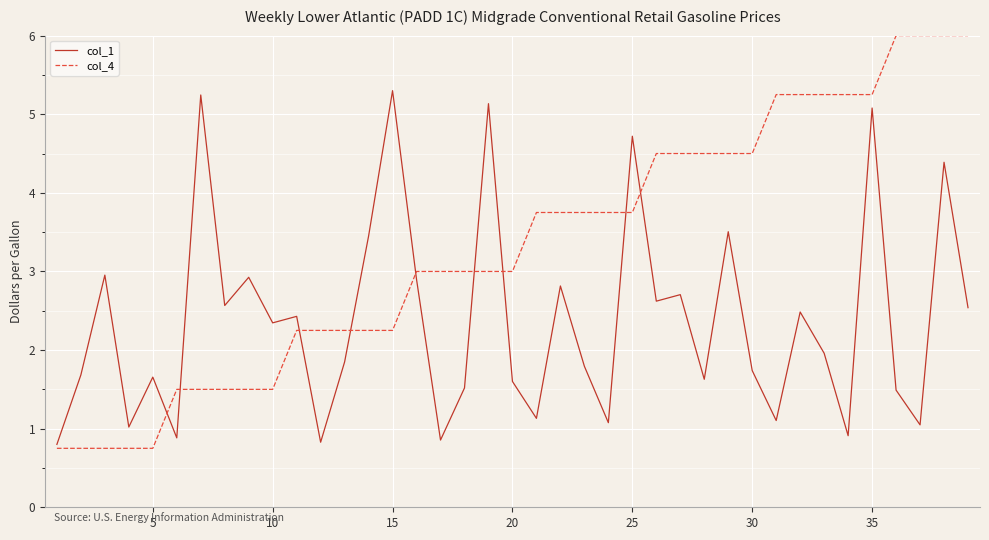

How many lines are shown in the chart?

2